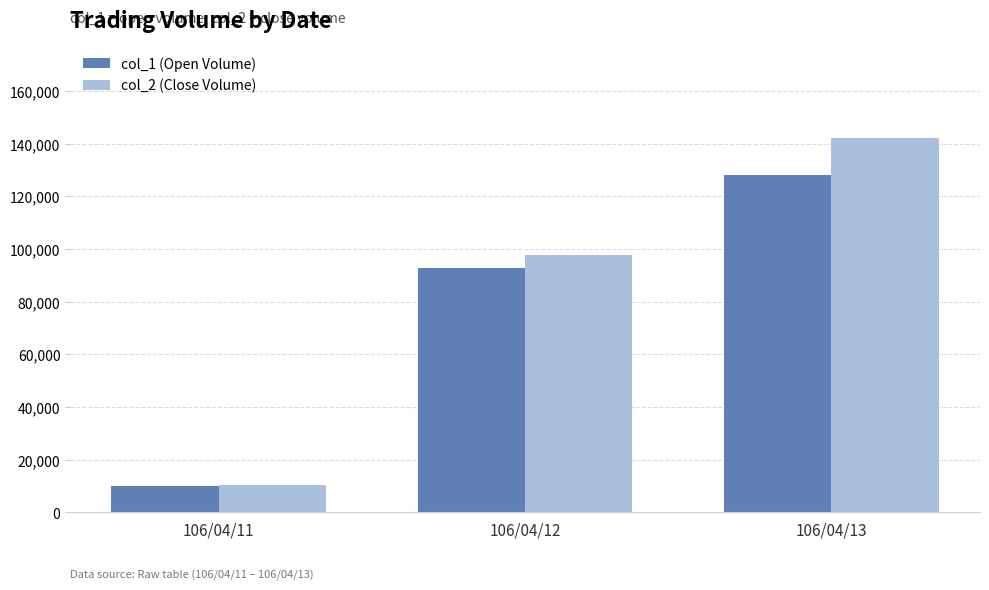

List the series in order of their peak value, lowest first.

col_1 (Open Volume), col_2 (Close Volume)